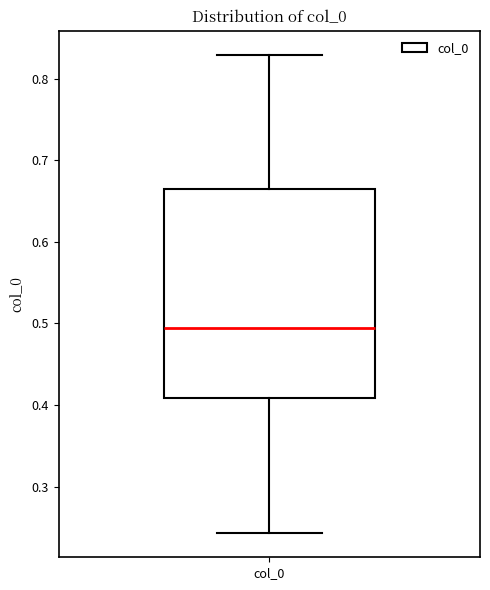

Transcribe this box plot: give where the median line is, the range the box spans, and where the two whiskers end, as read against the y-axis. The values are not printed on the chart, so give them approximately, as read against the axis.

median 0.49, box 0.41 to 0.66, whiskers 0.24 to 0.83